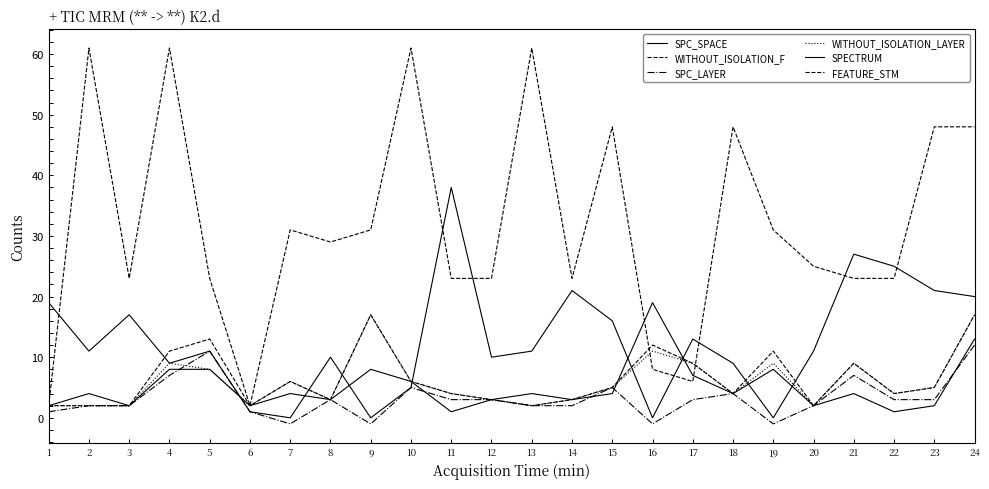

What is the difference between the highest and lowest values at 23?

46